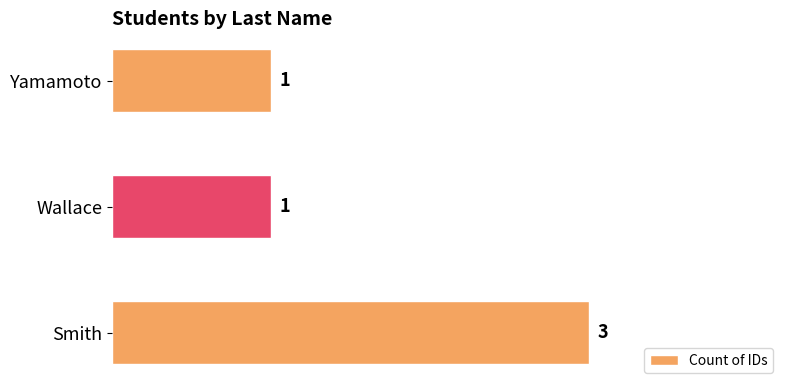

What is the greatest value displayed?

3